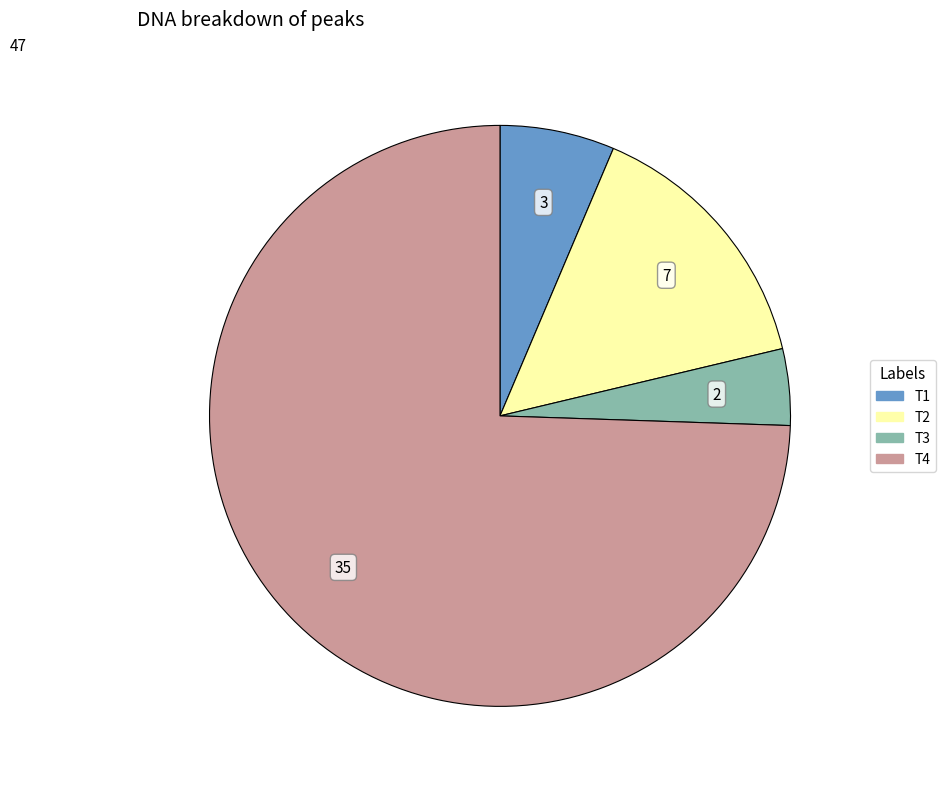

Between T4 and T1, which is larger?

T4